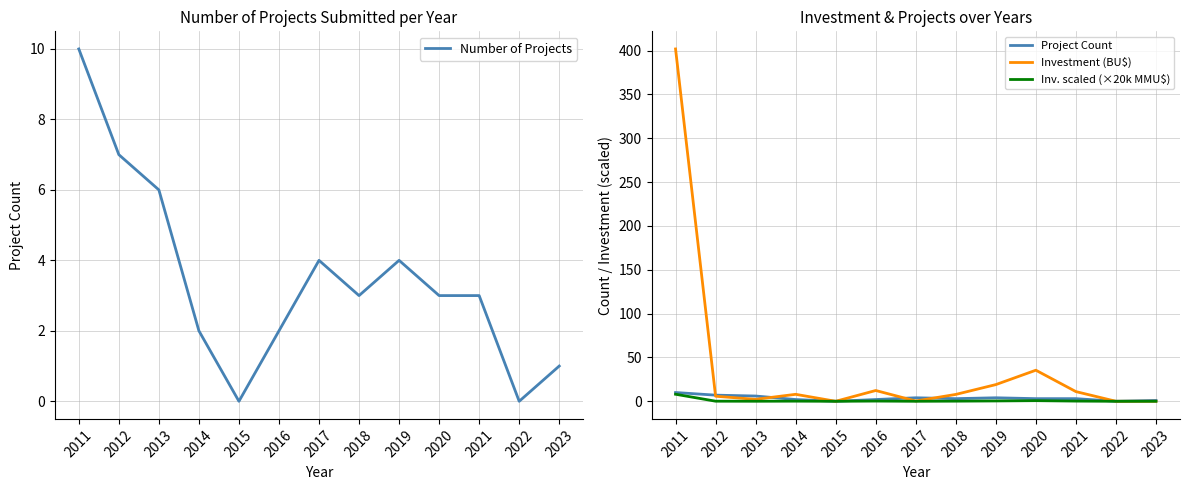

How many interior local valleys does the Investment (BU$) series have?

4